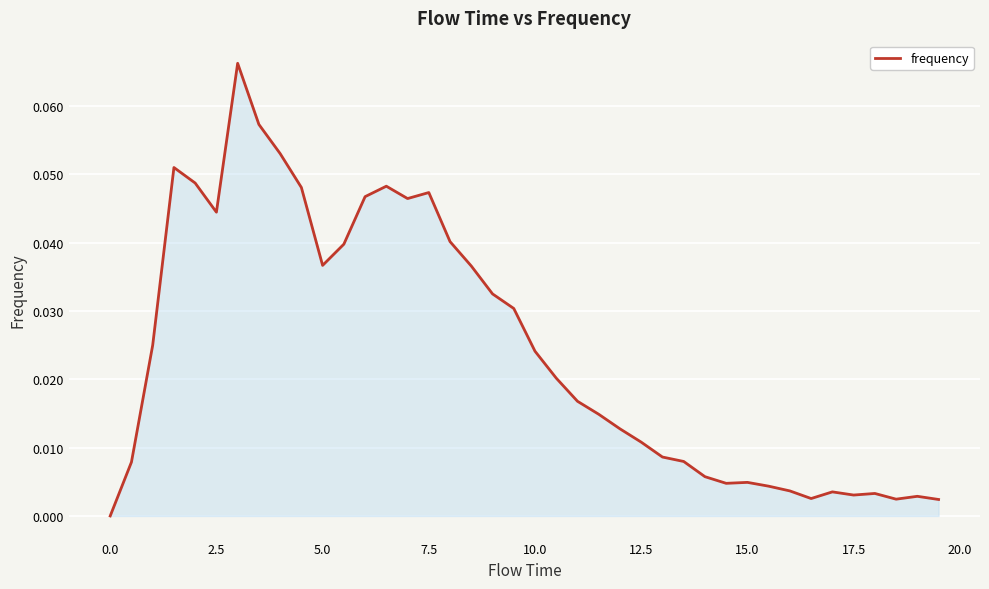

Does the chart have visible grid lines?

Yes